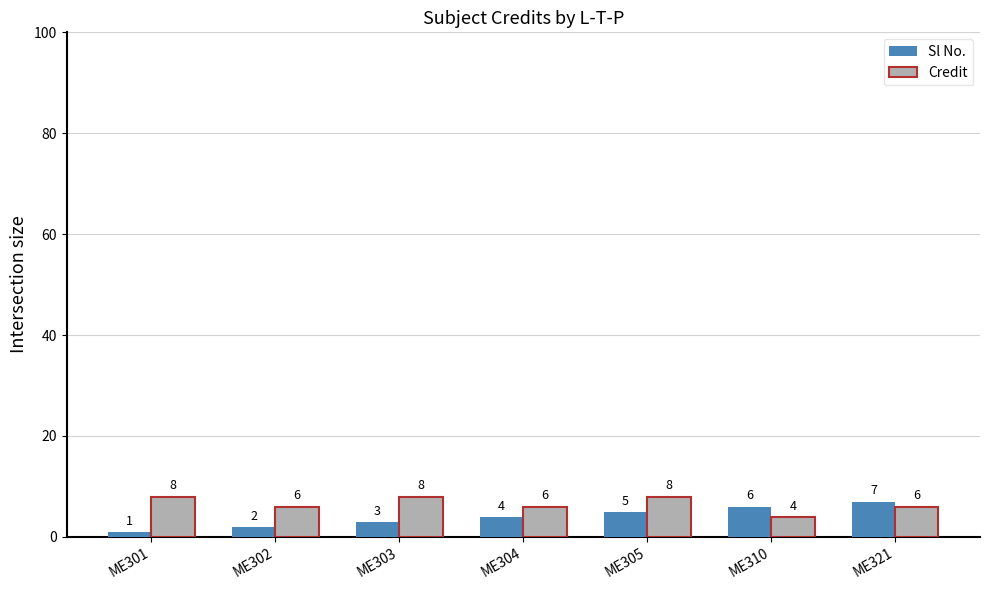

What is the value of the Credit bar at the 6th from the left?

4